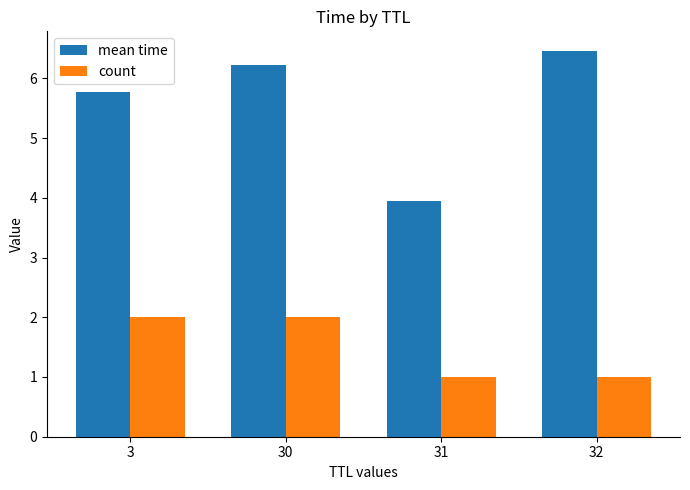

What is the approximate value of count at 30?

2.0